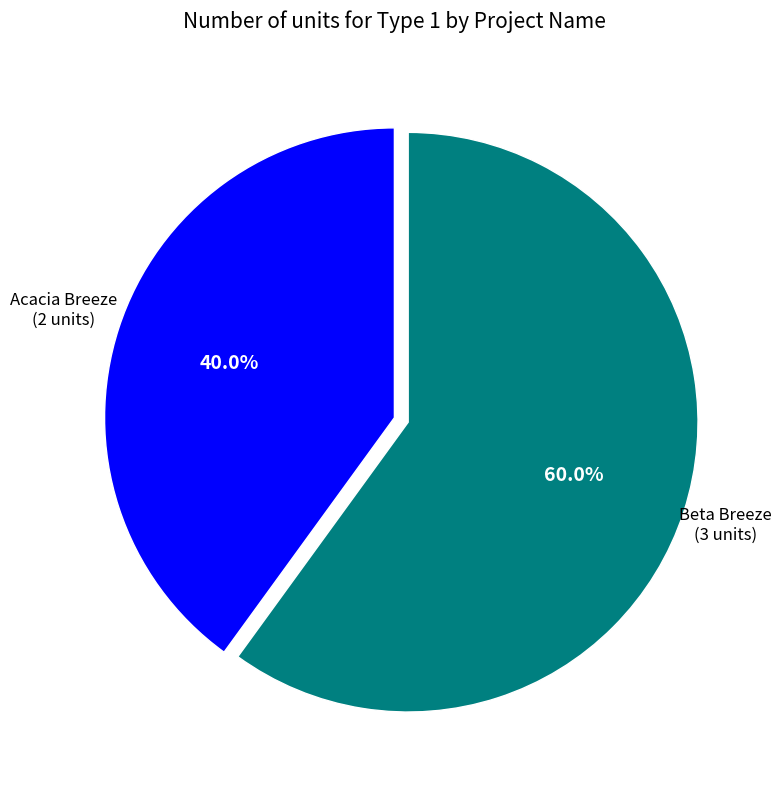

Does any single category account for the majority?

Yes